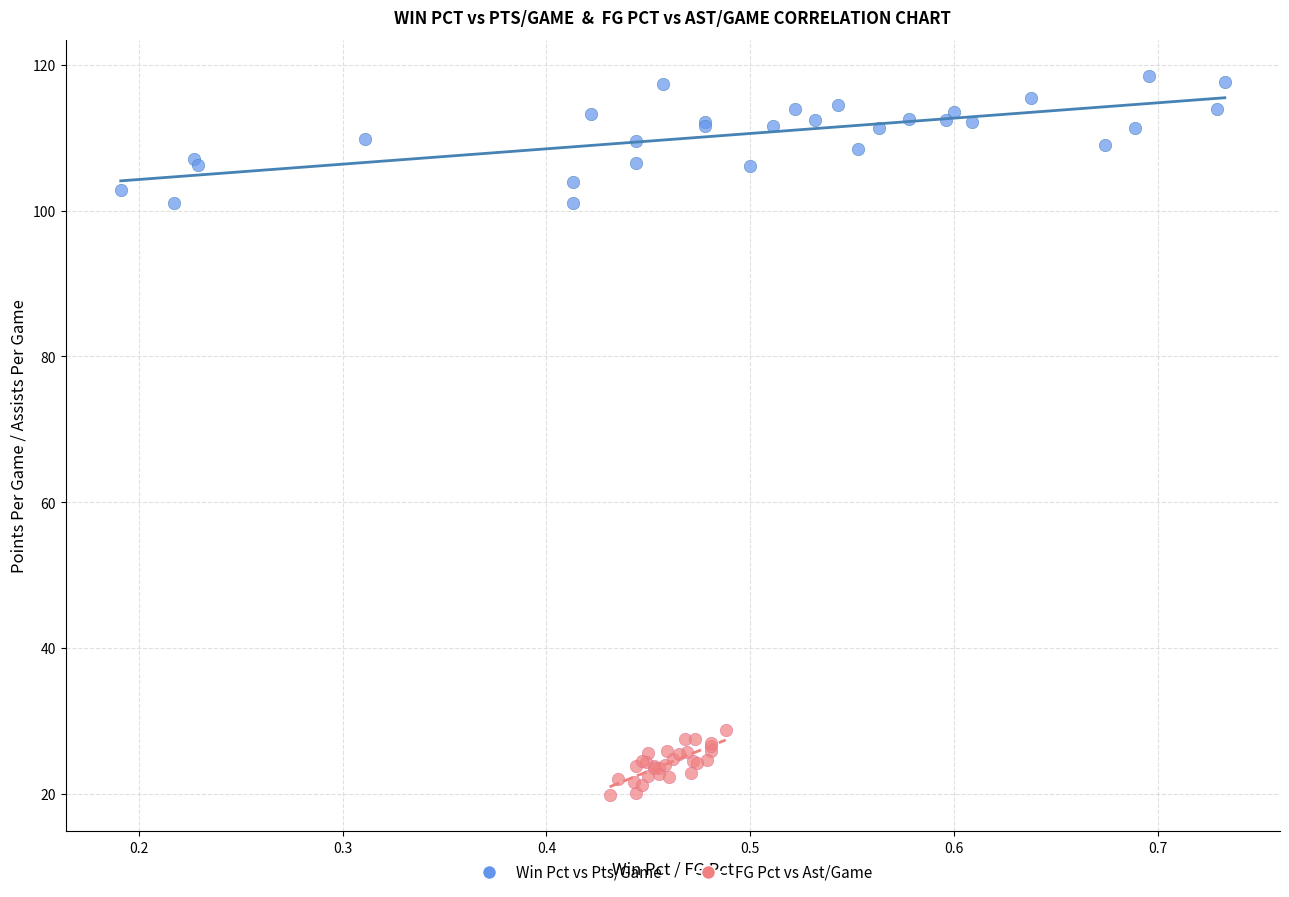

Which series has the largest Y range (max minus min)?

Win Pct vs Pts/Game